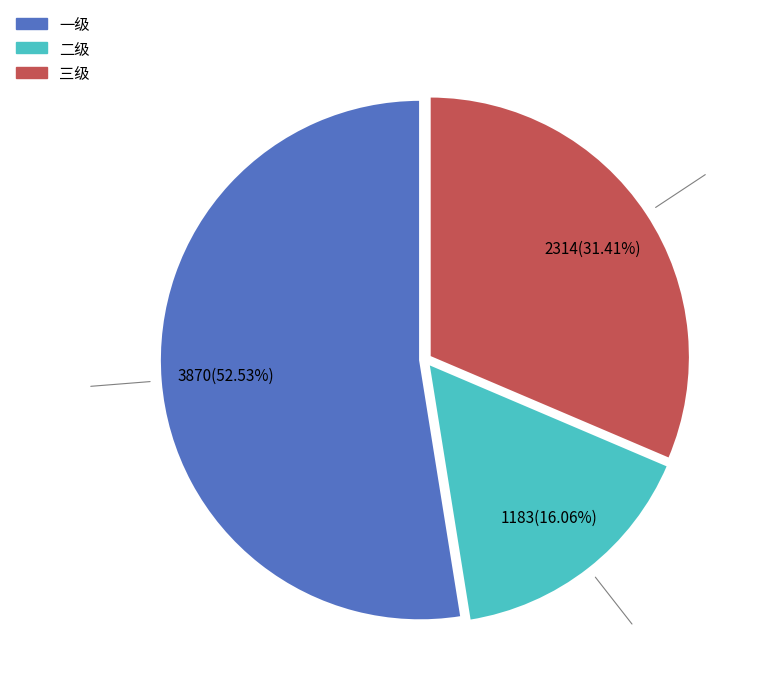

To the nearest percent, what is the combined percentage of 二级 and 一级?

69%